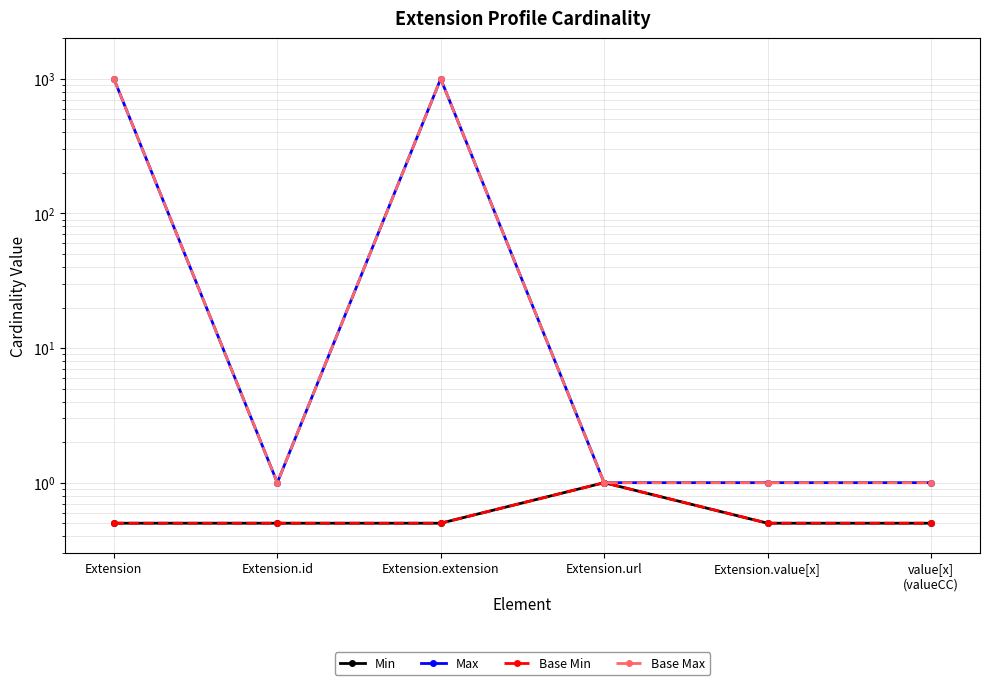

Where is the first local maximum for Base Max?

Extension.extension